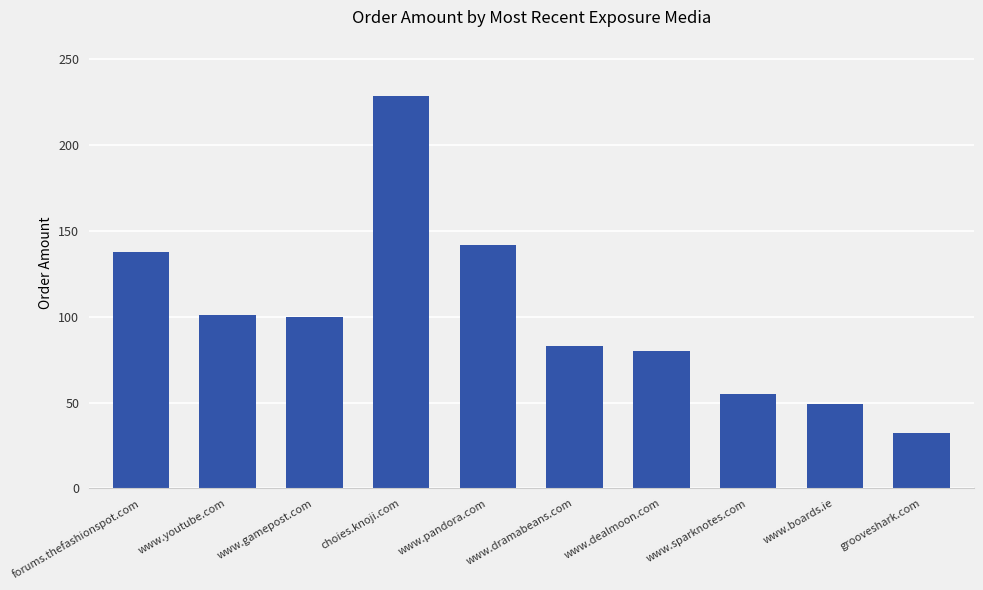

What is the change in value from forums.thefashionspot.com to www.sparknotes.com?

-82.9